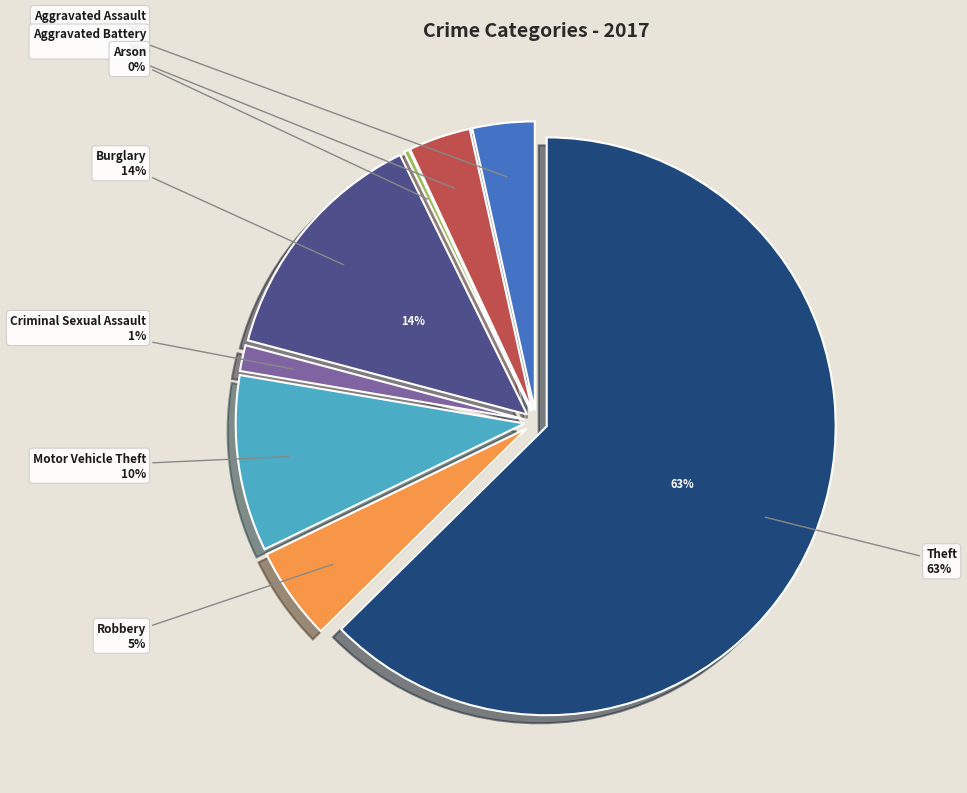

Does any single category account for the majority?

Yes